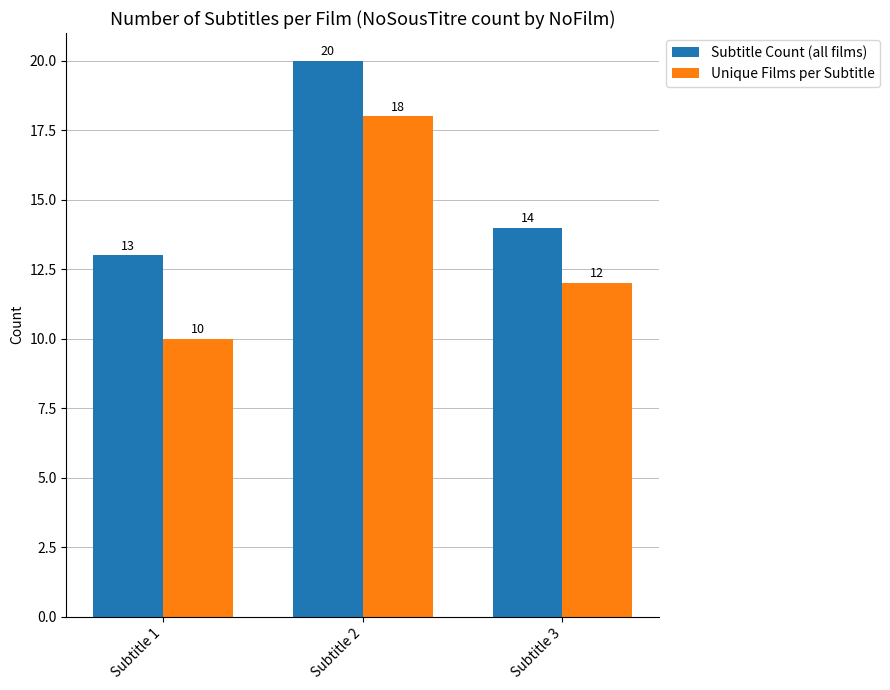

Rank the series by their maximum value, from lowest to highest.

Unique Films per Subtitle, Subtitle Count (all films)